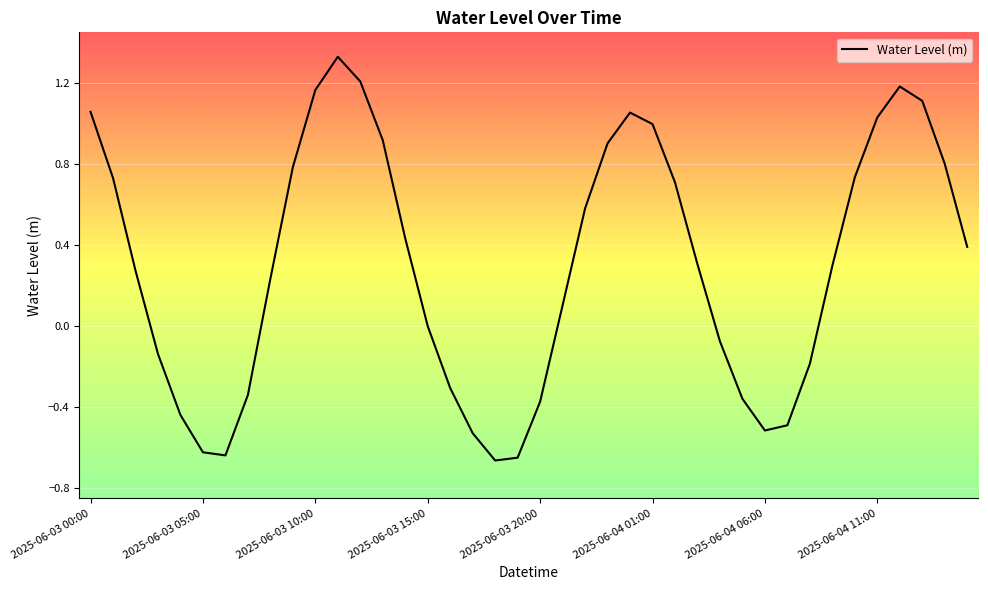

What is the difference between the maximum and minimum values?

2.0